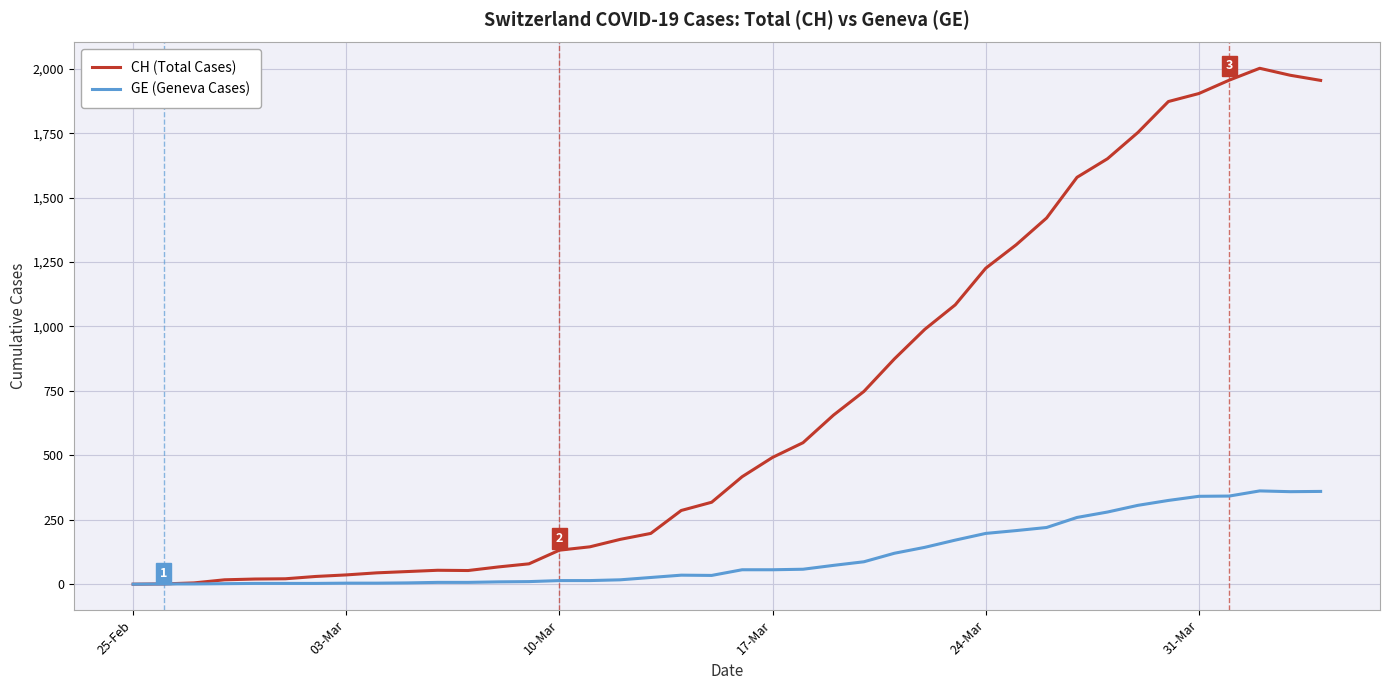

Which series has the widest spread of values?

CH (Total Cases)